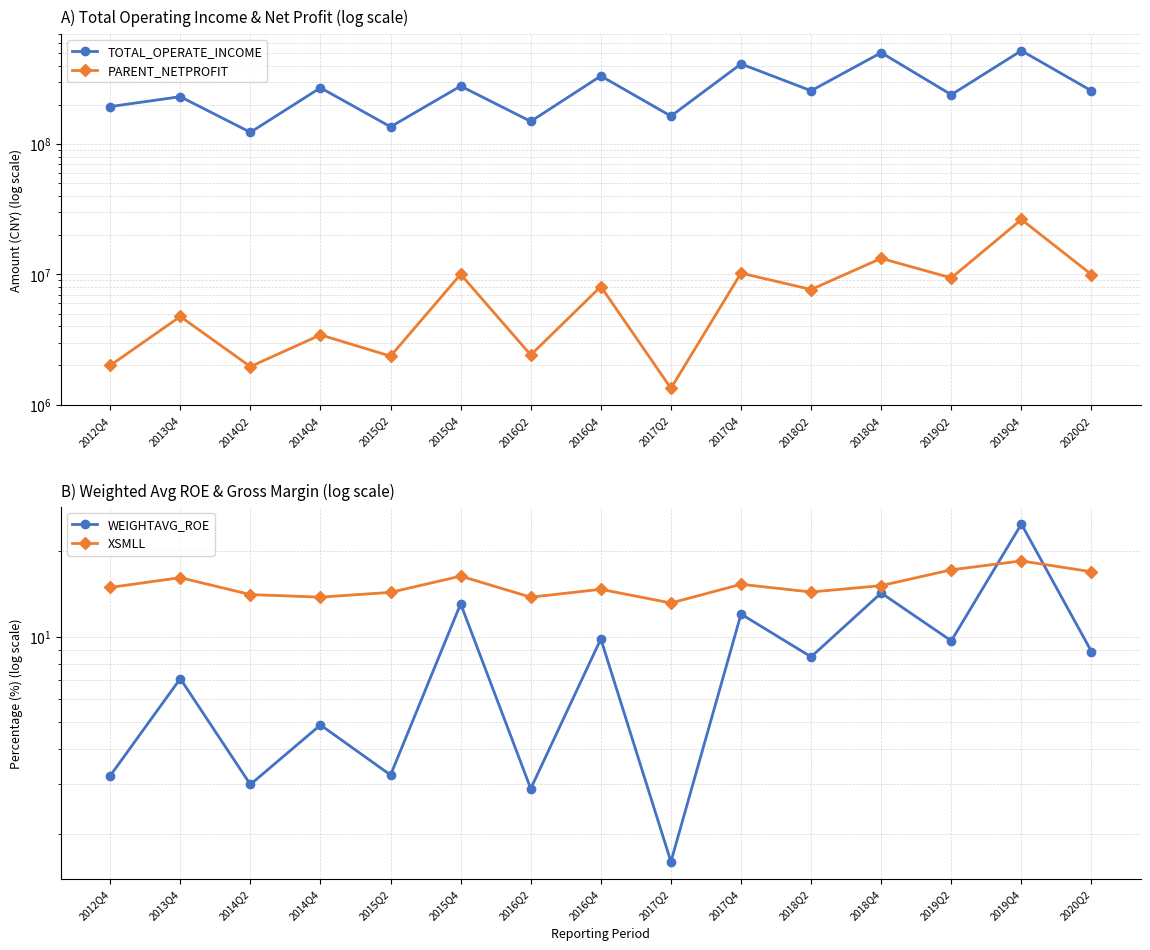

Which label corresponds to the largest value in the chart?

2019Q4